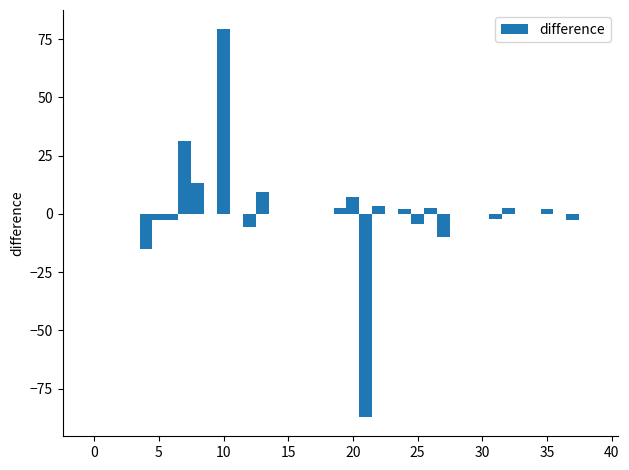

Read against the x-axis, roughly where is the centre of the tallest bar?

10.0